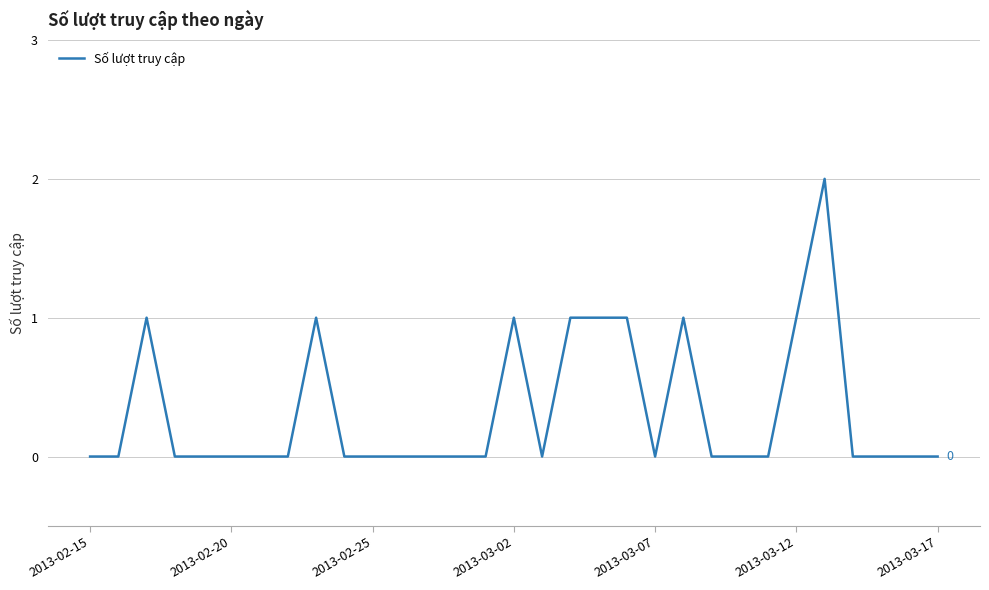

The chart shows a value of 0 at 2013-03-17. True or false?

True